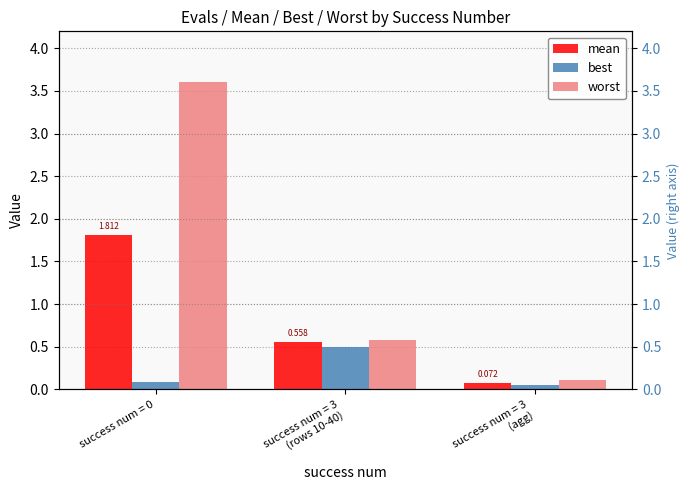

What is the difference between the best values at success num = 0 and success num = 3
(rows 10-40)?

0.4